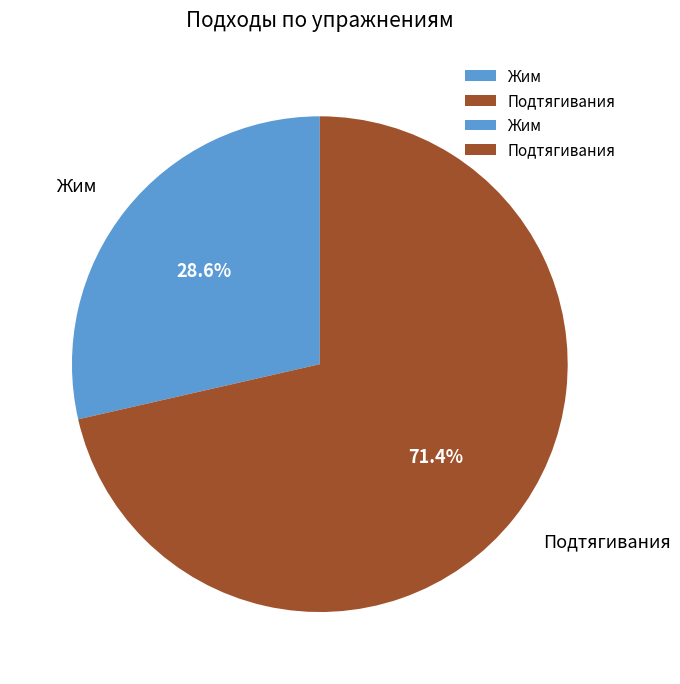

Between Жим and Подтягивания, which is larger?

Подтягивания